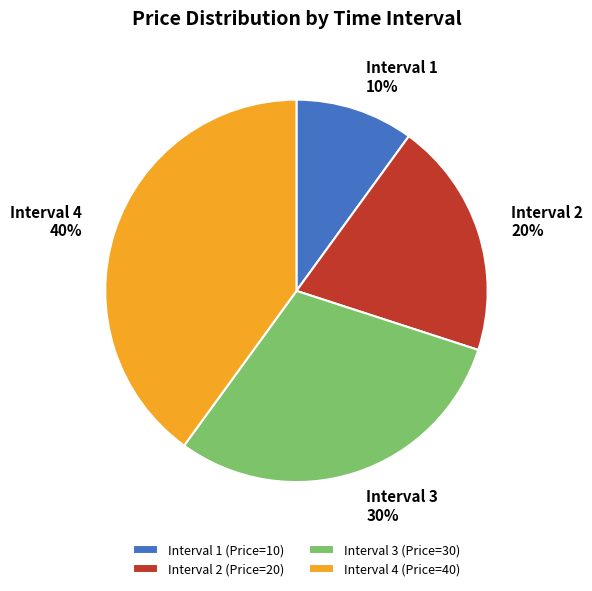

Combined, do Interval 3 and Interval 1 account for over 50%?

No